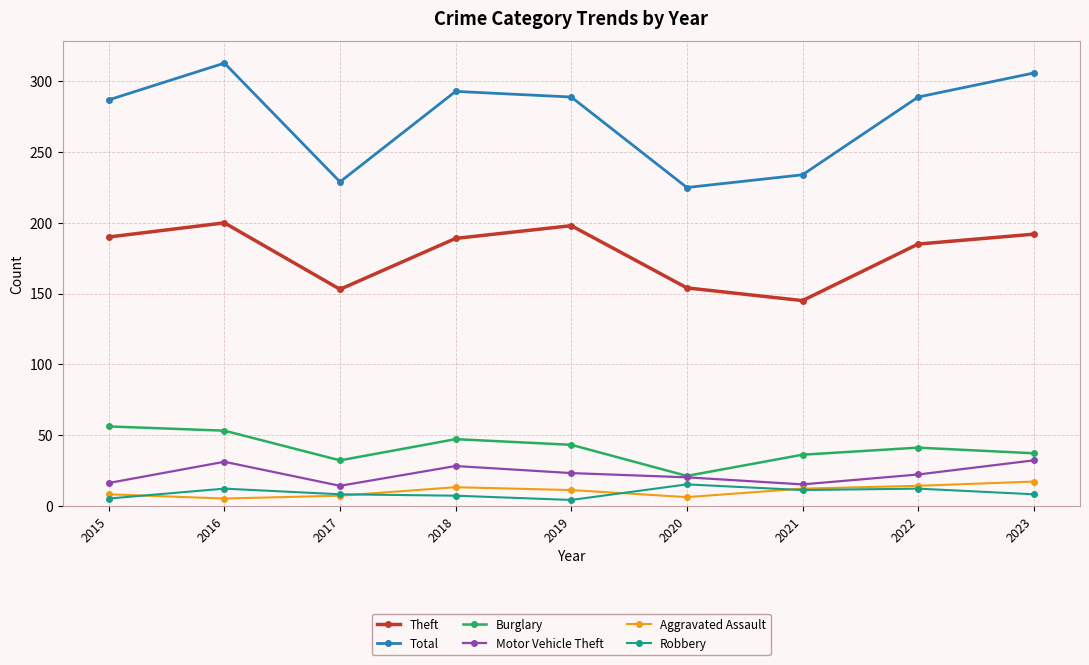

True or false: Theft and Motor Vehicle Theft intersect in this chart.

False